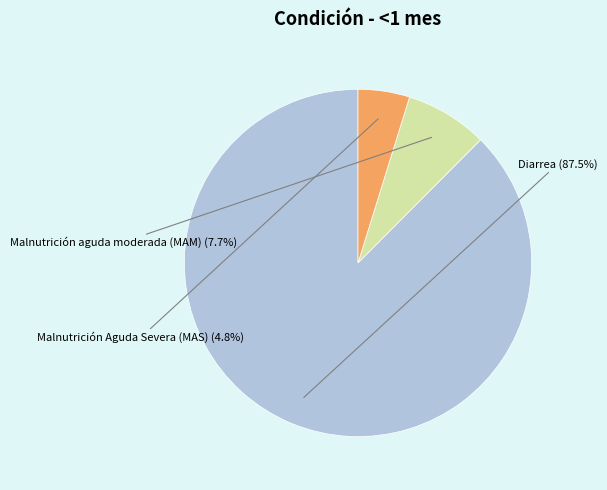

Is it true that Diarrea is 88% of the pie?

True